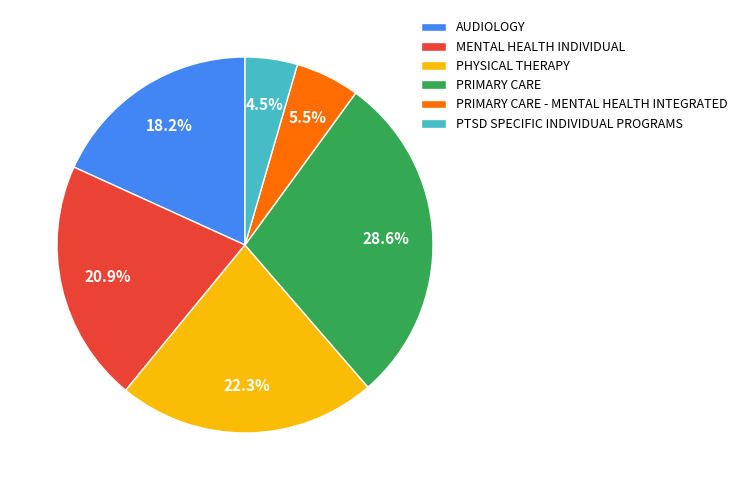

Combined, what portion of the pie is PHYSICAL THERAPY and AUDIOLOGY?

40.5%